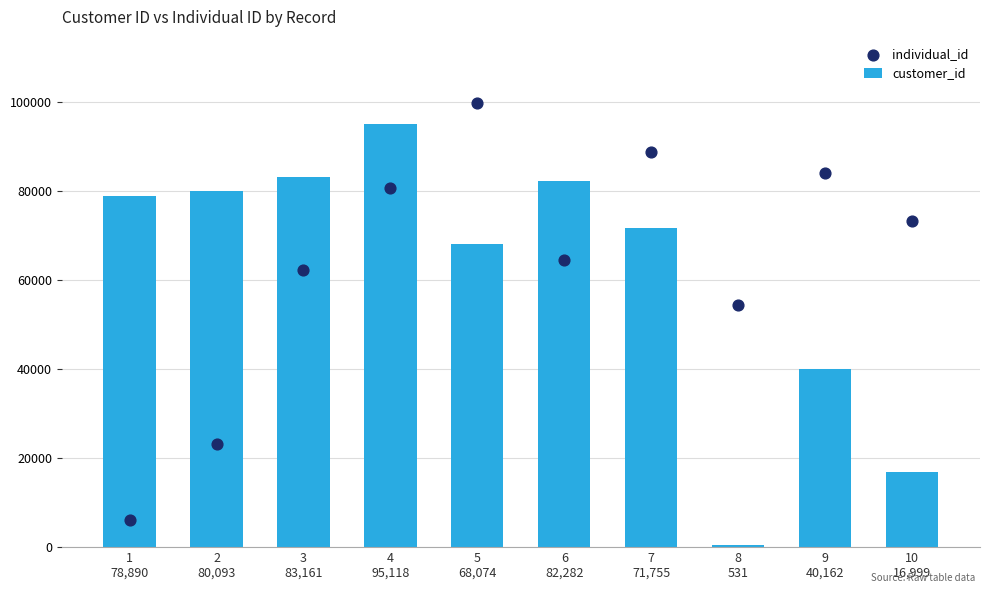

At which category is the sum across all series the highest?

4
95,118